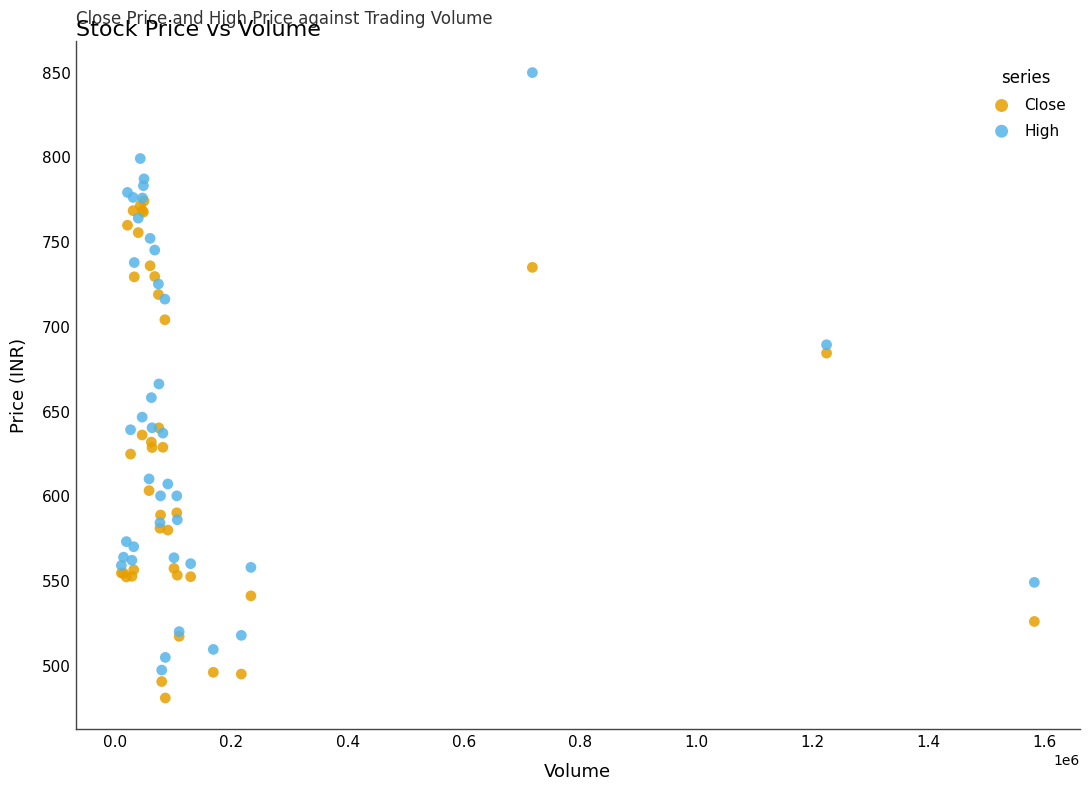

What are all the series names shown in the legend?

Close, High